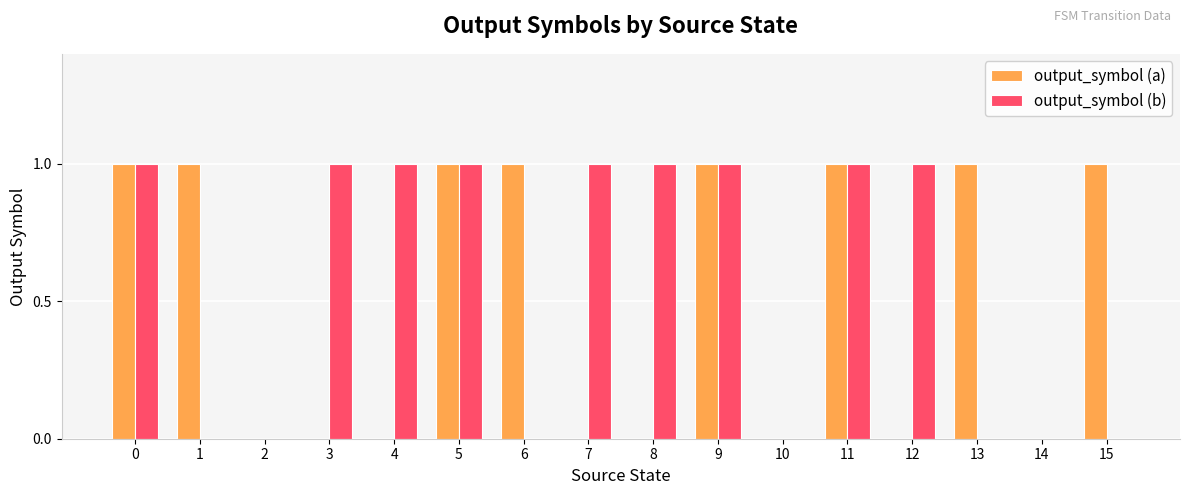

Between 5 and 6, which series saw the biggest shift?

output_symbol (b)